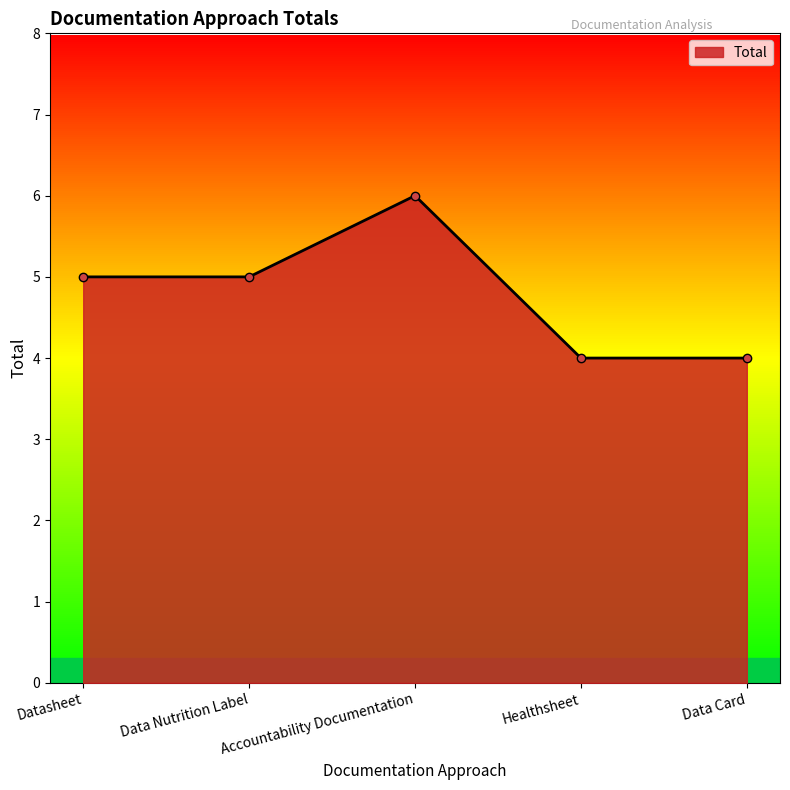

Which category has the highest value across all series?

Accountability Documentation